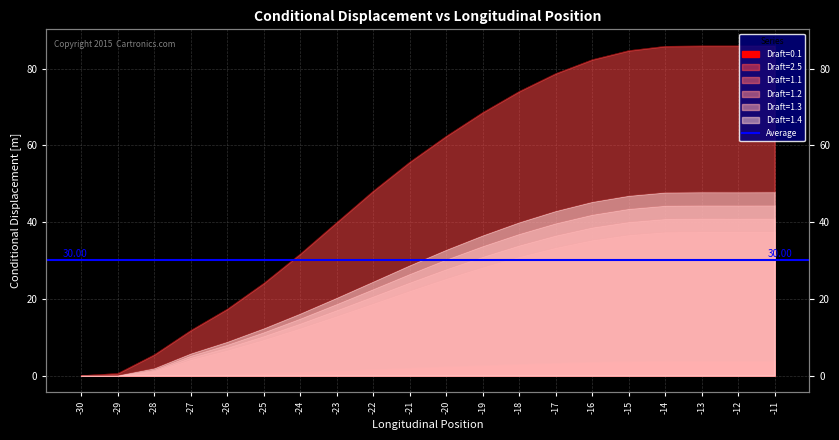

At which category does the chart reach its peak across all series?

-11